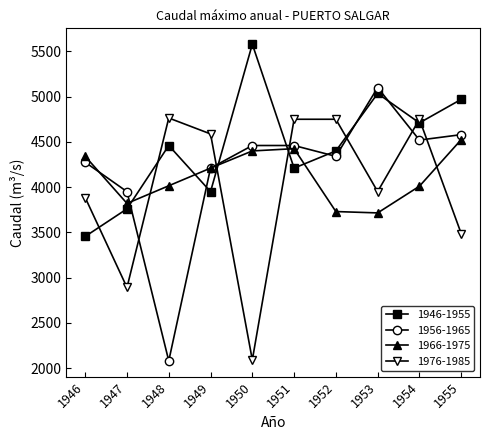

Which series changed the most between 1947 and 1951?

1976-1985